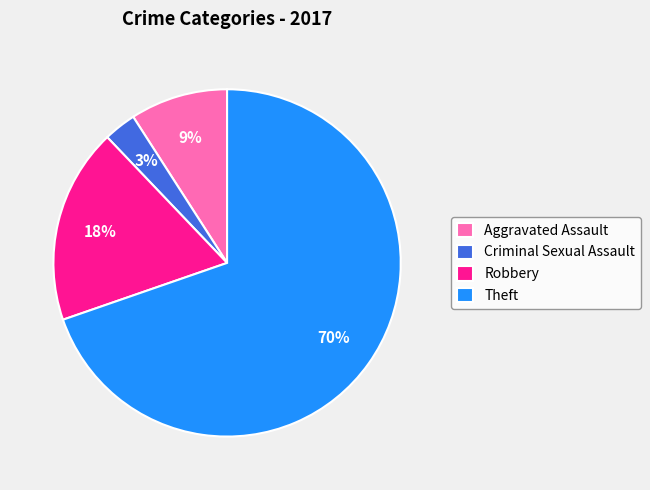

Rank the categories by value from lowest to highest.

Criminal Sexual Assault, Aggravated Assault, Robbery, Theft